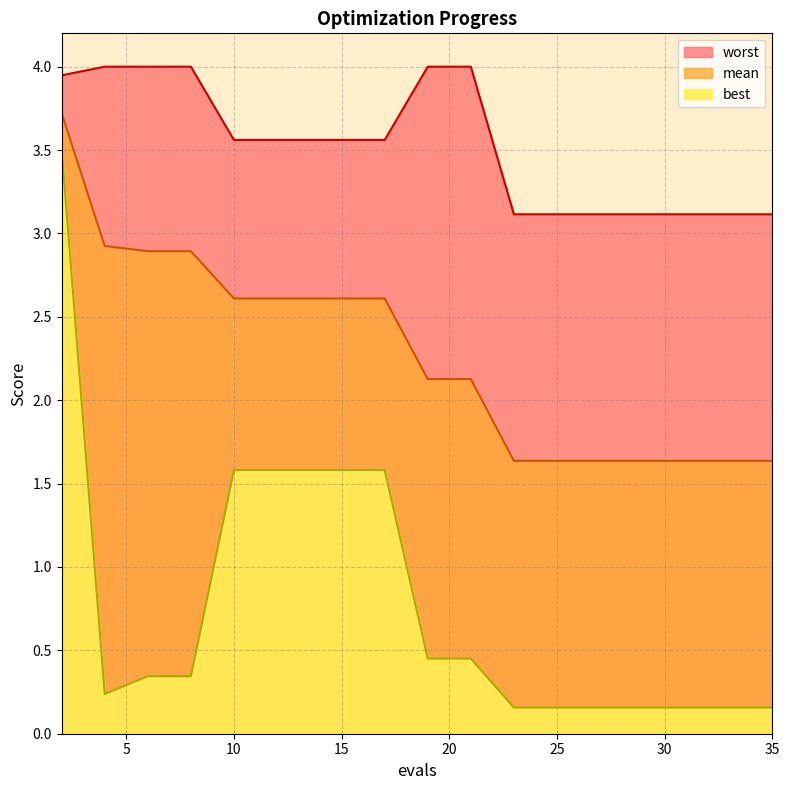

True or false: best has more than 0 interior local peaks.

False